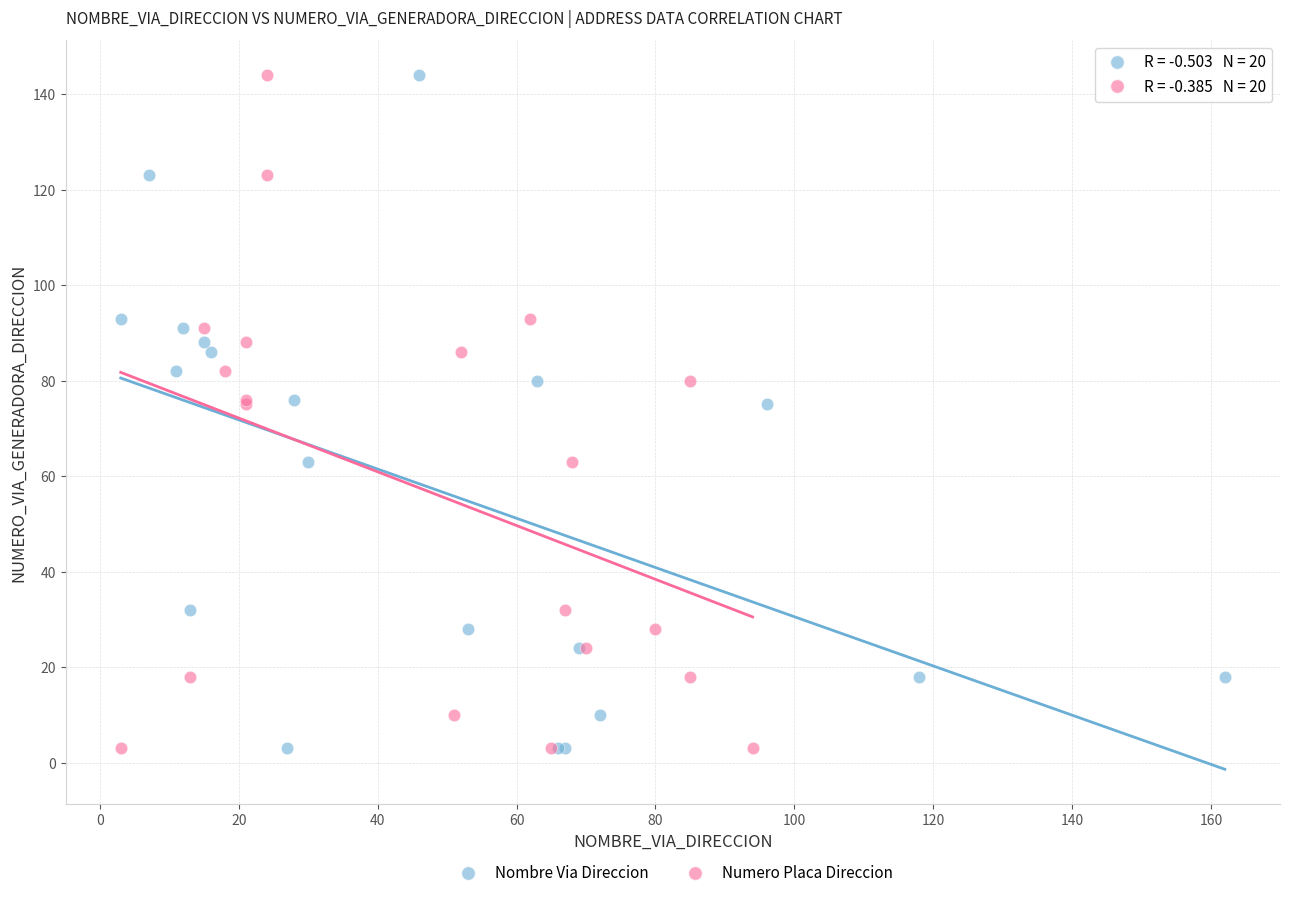

What are all the series names shown in the legend?

Nombre Via Direccion, Numero Placa Direccion